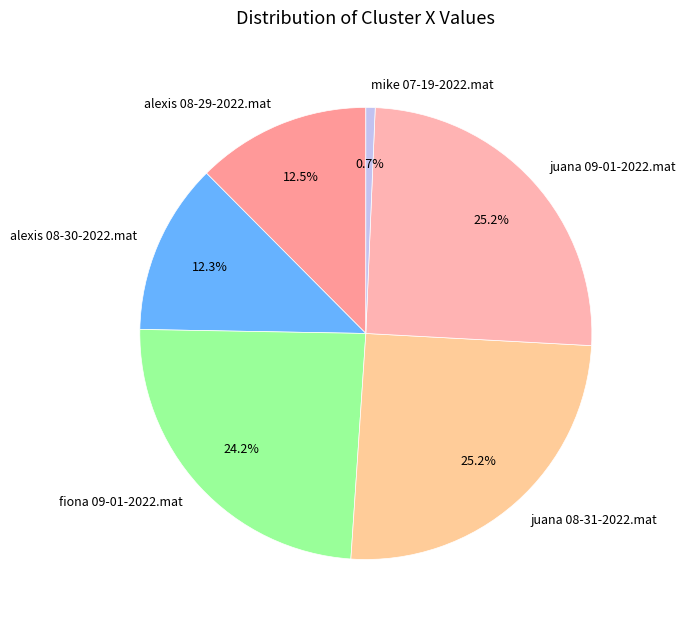

Which slice is the smallest?

mike 07-19-2022.mat